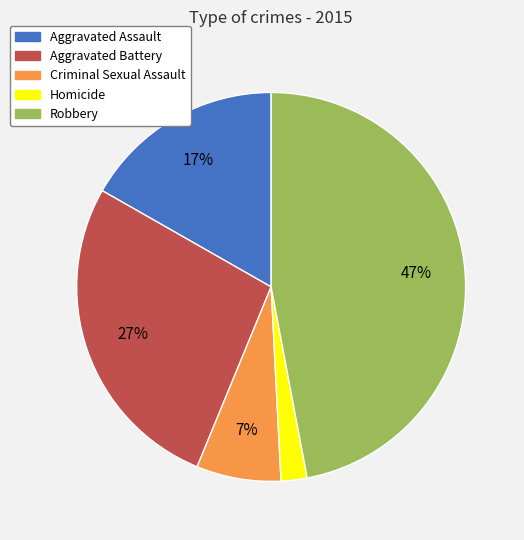

Does Robbery account for over 50% of the chart?

No